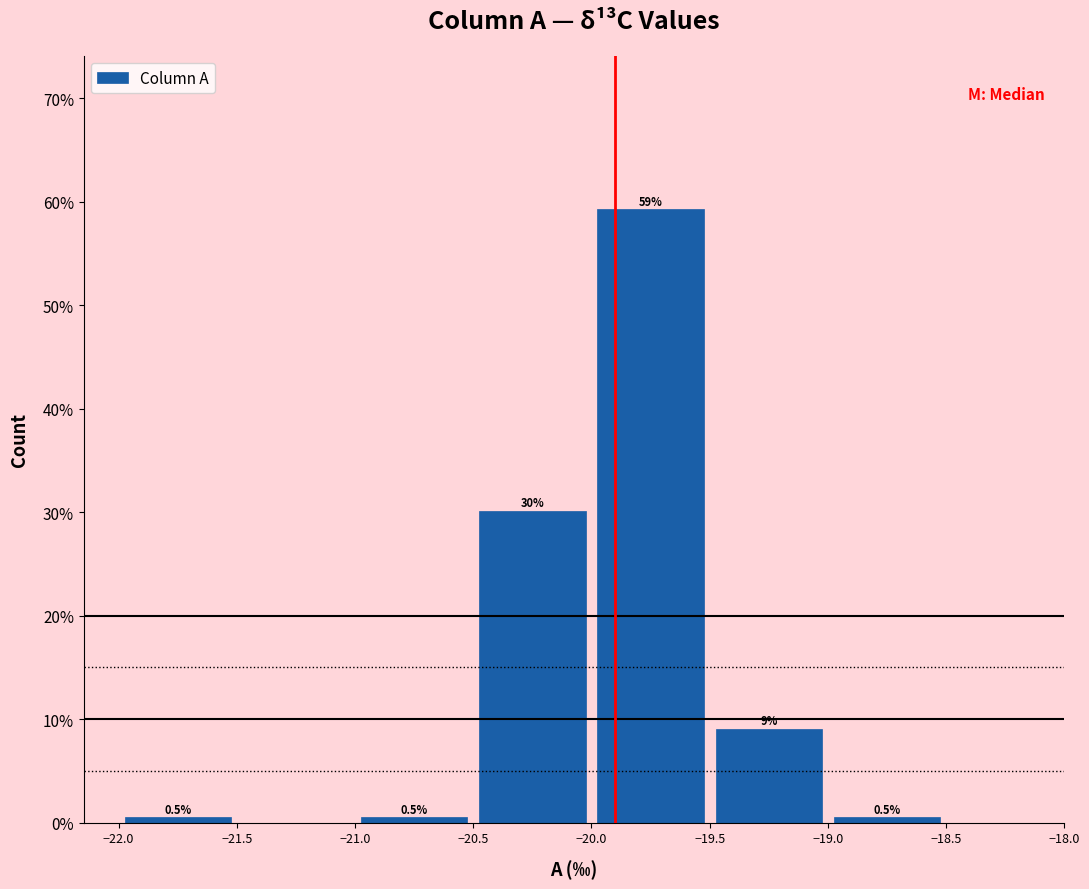

Which range on the x-axis has the tallest bar?

-20.0 to -19.5